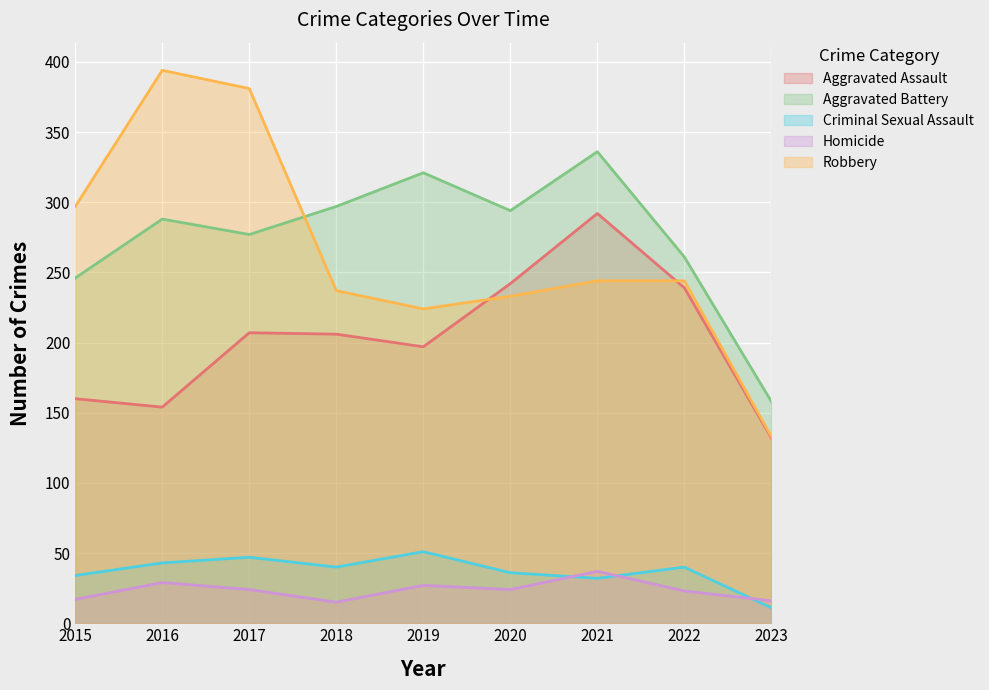

True or false: Aggravated Battery and Robbery intersect in this chart.

True